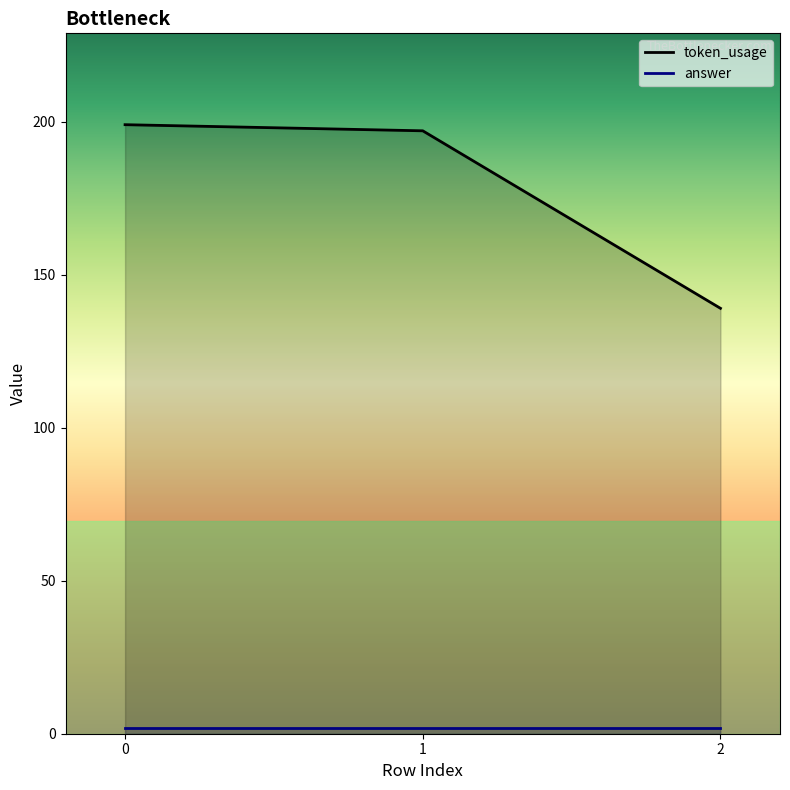

What is the value of the 1st point from the left?

199